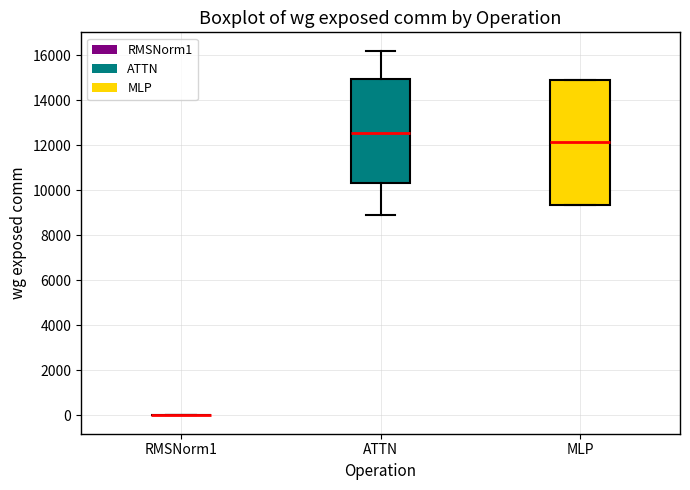

Reading left to right, transcribe this box plot: for each box, give where its median line is, the range the box spans, and where its two whiskers end, as read against the y-axis. The values are not printed on the chart, so give them approximately, as read against the axis.

RMSNorm1: box collapsed to a line at 0, whiskers 0 to 0
ATTN: median 12600, box 10400 to 15000, whiskers 8800 to 16200
MLP: median 12200, box 9400 to 15000, whiskers 9400 to 15000